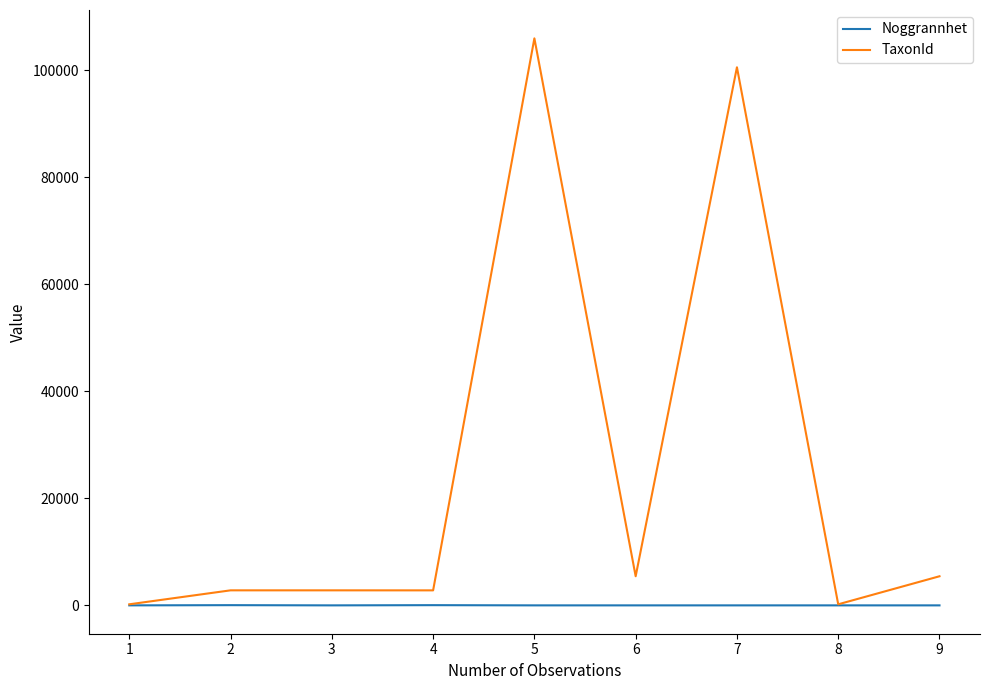

What is the sum of the TaxonId values at 6 and 2?

8265